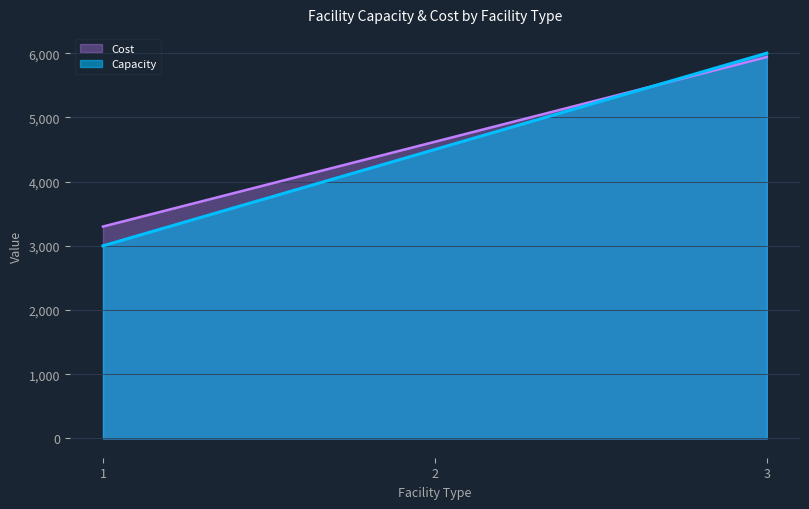

What is the sum of all Cost values?

13860